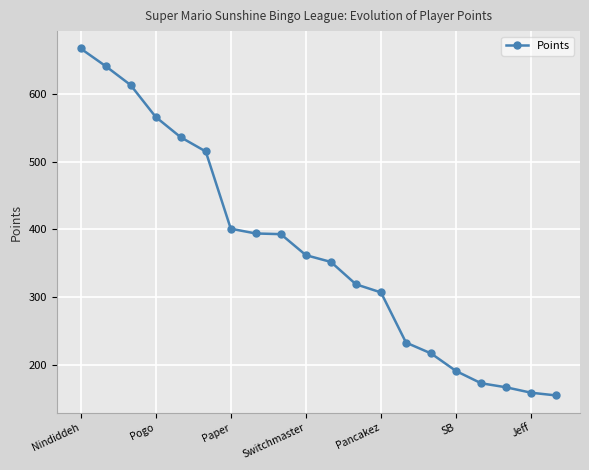

How many lines are shown in the chart?

1